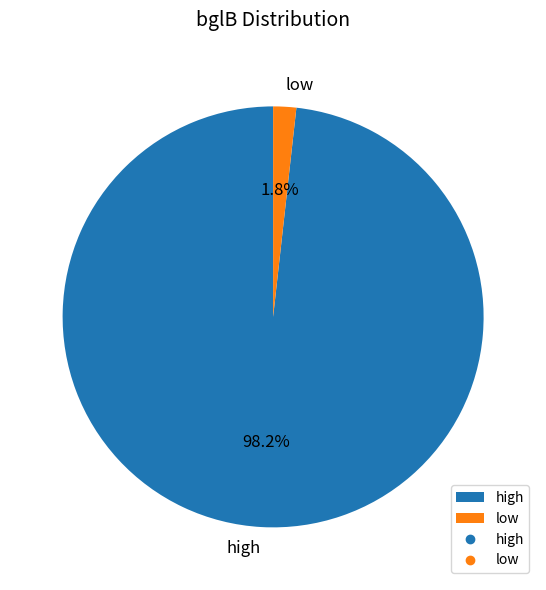

How many slices are in this pie chart?

2